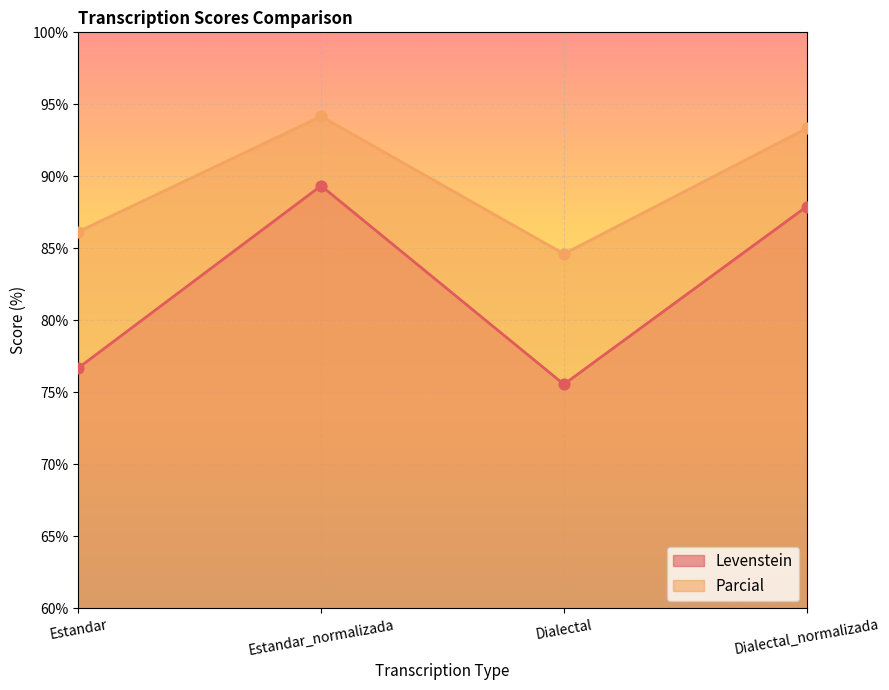

What are all the series names shown in the legend?

Levenstein, Parcial